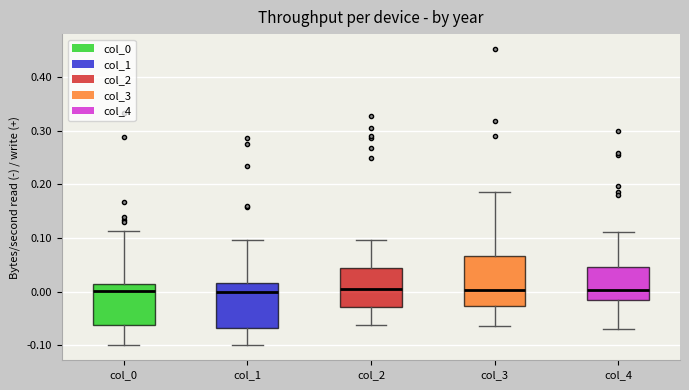

Reading left to right, read every box against the y-axis: the position of its median line, the range the box covers, and the ends of its whiskers. The values are not printed on the chart, so give them approximately, as read against the axis.

col_0: median 0.00, box -0.06 to 0.01, whiskers -0.10 to 0.11
col_1: median 0.00, box -0.07 to 0.02, whiskers -0.10 to 0.10
col_2: median 0.00, box -0.03 to 0.04, whiskers -0.06 to 0.10
col_3: median 0.00, box -0.03 to 0.07, whiskers -0.06 to 0.19
col_4: median 0.00, box -0.02 to 0.05, whiskers -0.07 to 0.11